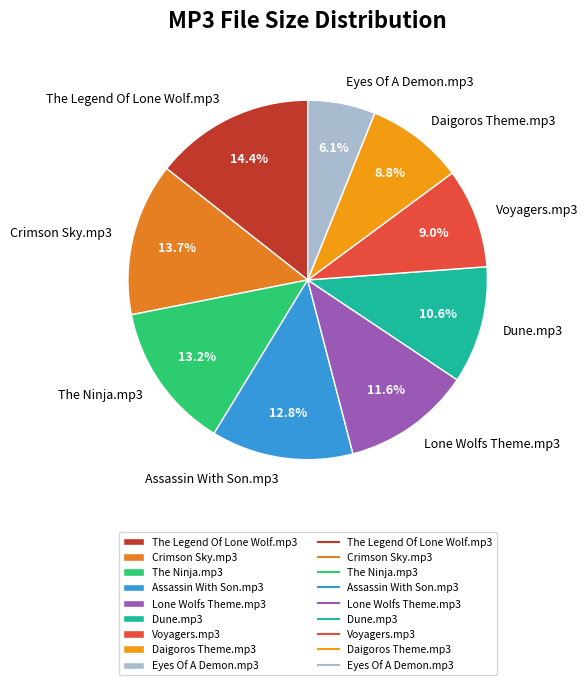

How many slices are in this pie chart?

9